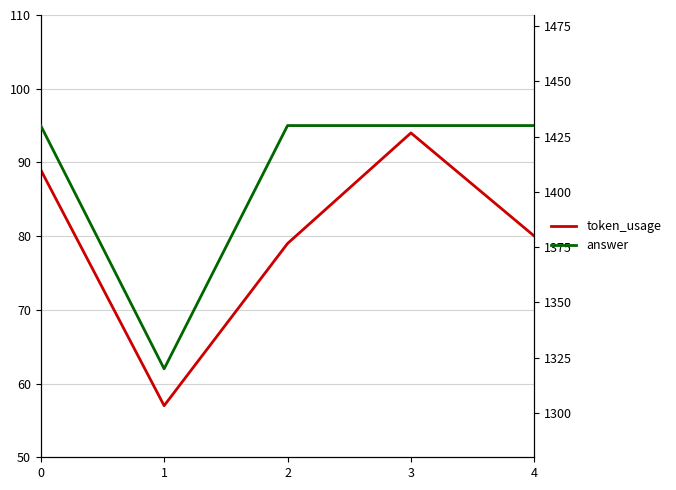

Reading left to right, extract all data points from this chart.

token_usage: 0=89	1=57	2=79	3=94	4=80
answer: 0=1430	1=1320	2=1430	3=1430	4=1430